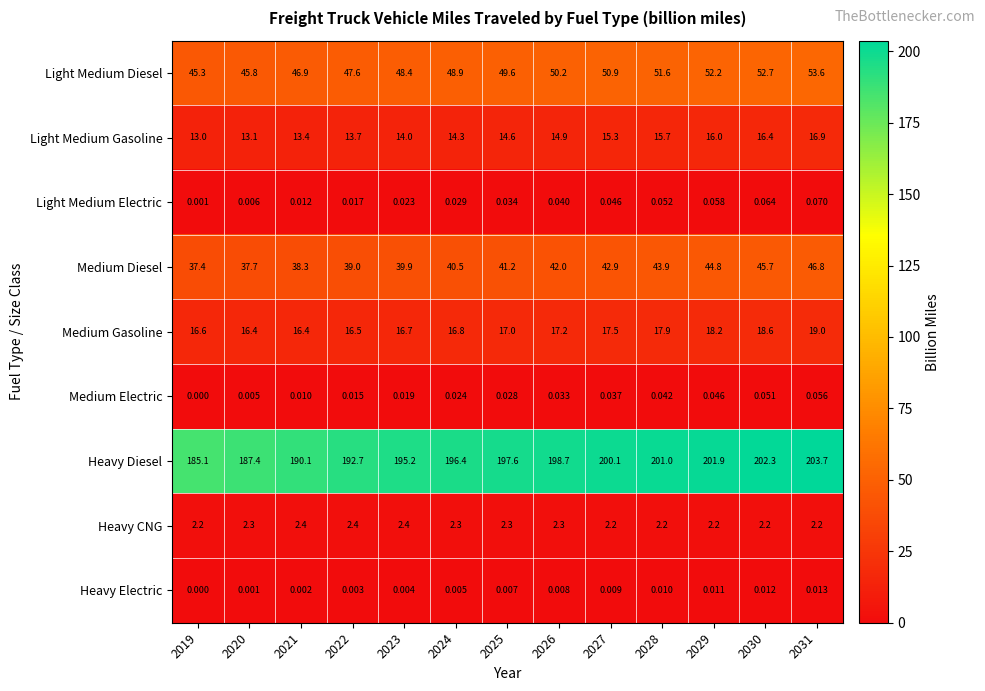

What is the total value across all series at 2031?

342.3